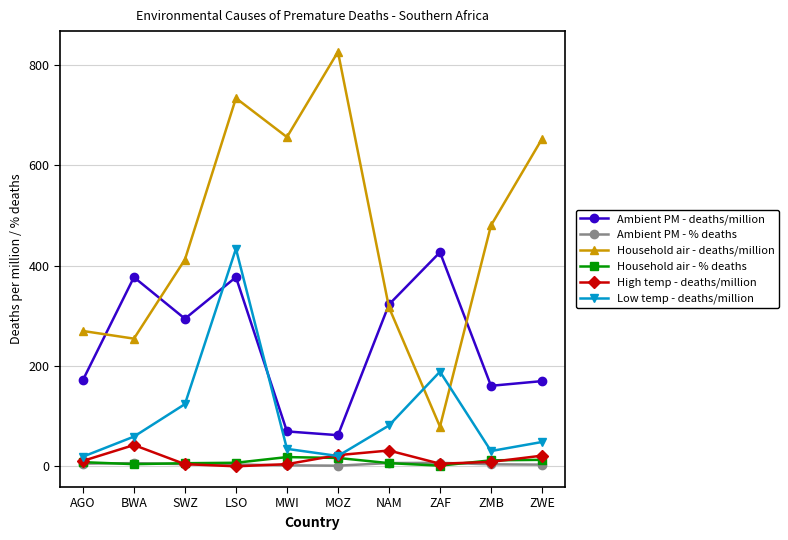

What is the label of the 1st point from the right?

ZWE